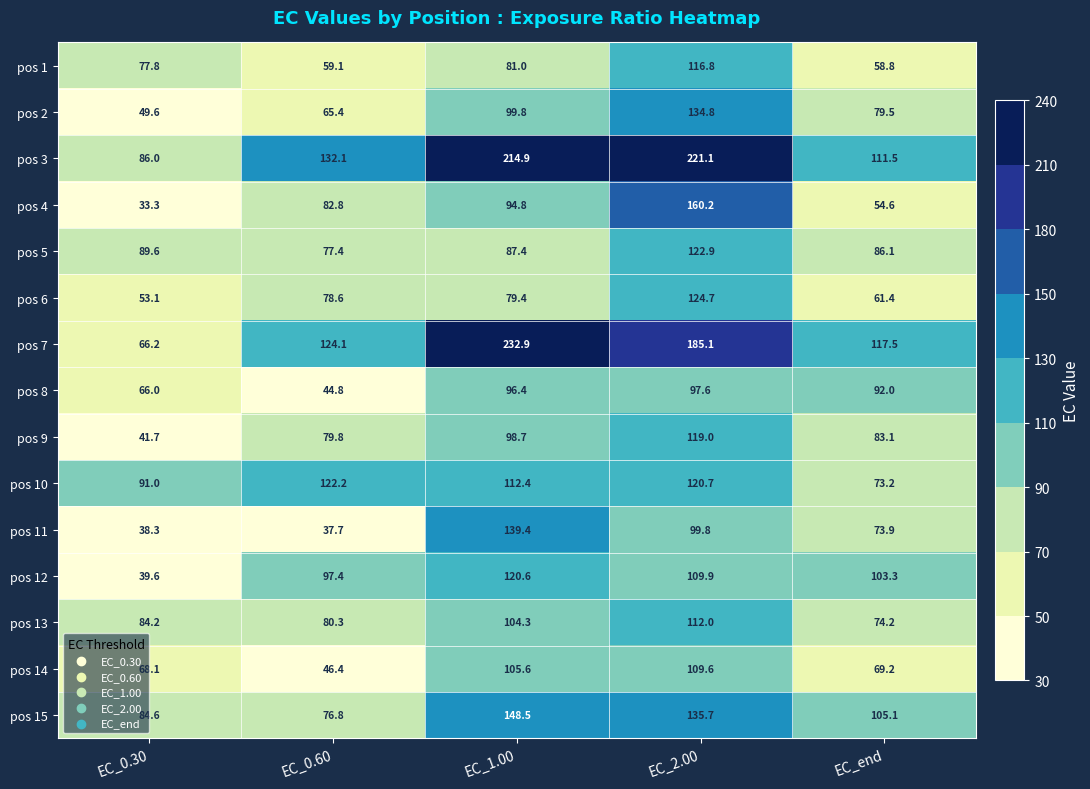

What is the difference between the maximum and minimum values in the pos 5 series?

45.5